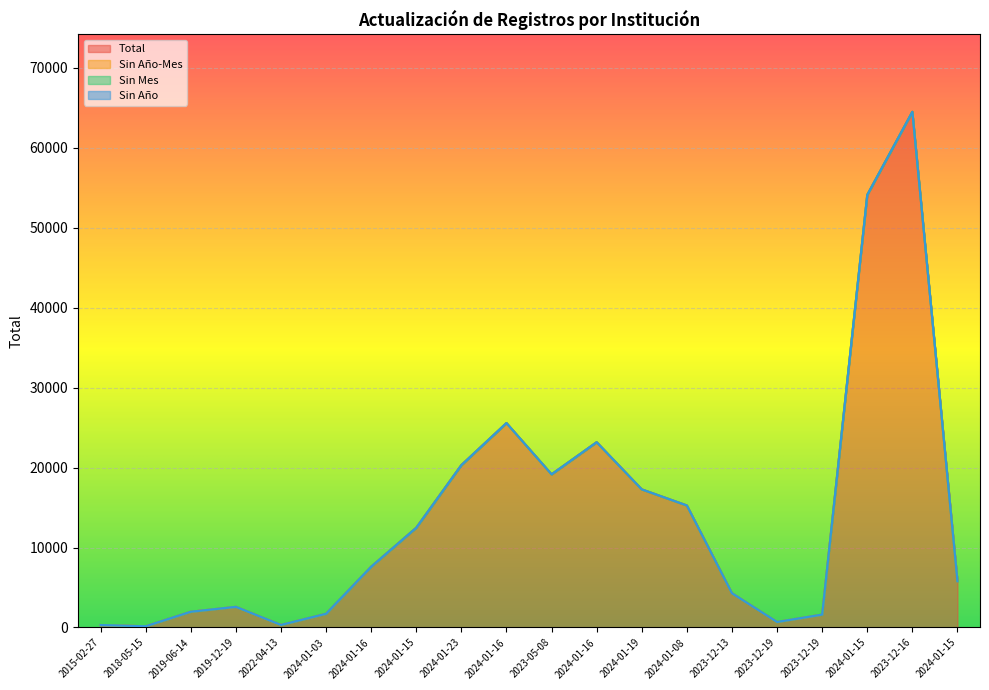

How many distinct data groups are displayed?

4